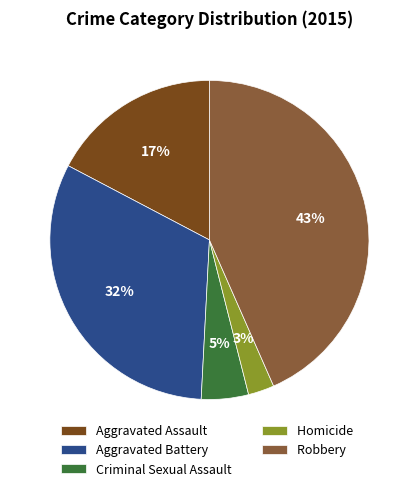

Does Homicide account for over 50% of the chart?

No